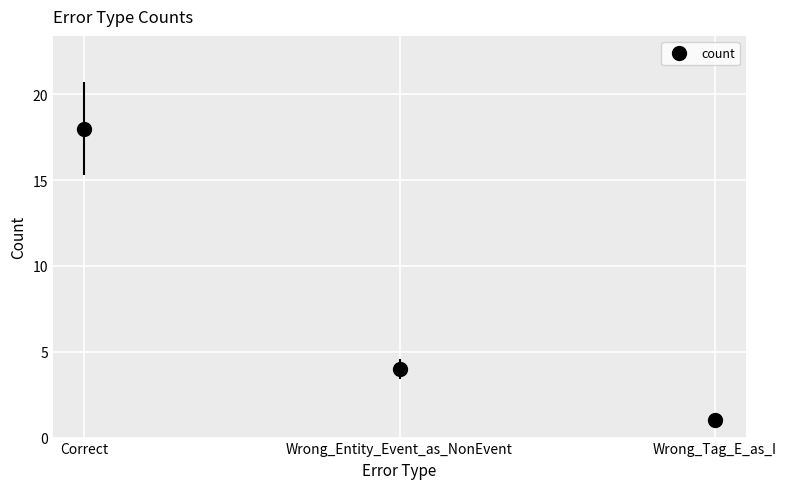

List the labels in order of value, largest first.

Correct, Wrong_Entity_Event_as_NonEvent, Wrong_Tag_E_as_I